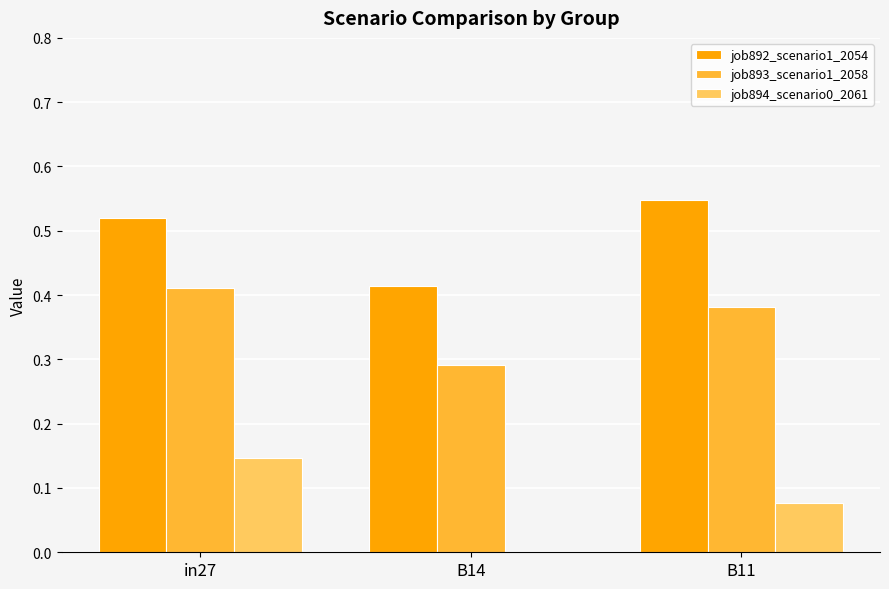

The value of job893_scenario1_2058 at B11 is 0.2. True or false?

False